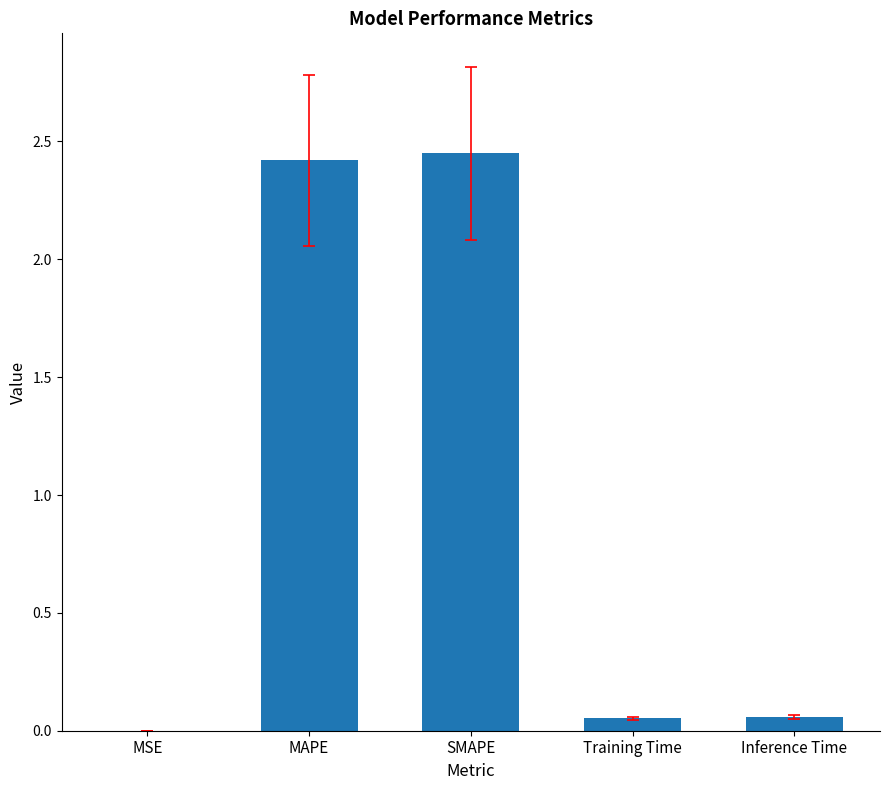

What is the change in value from MSE to MAPE?

+2.4